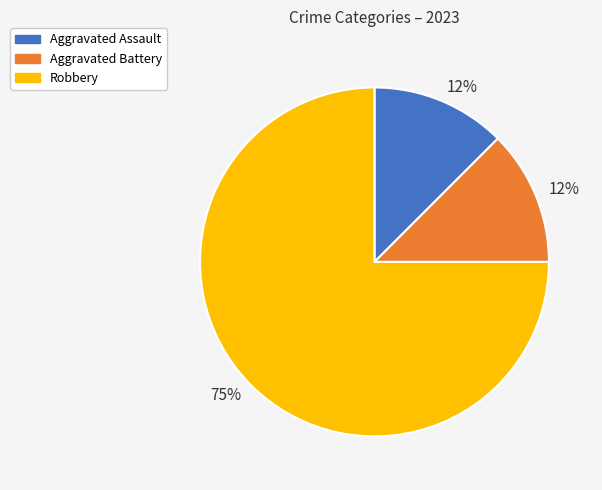

Does any single category account for the majority?

Yes